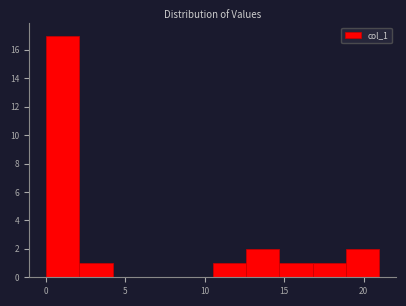

Which range on the x-axis has the tallest bar?

0.0 to 2.1